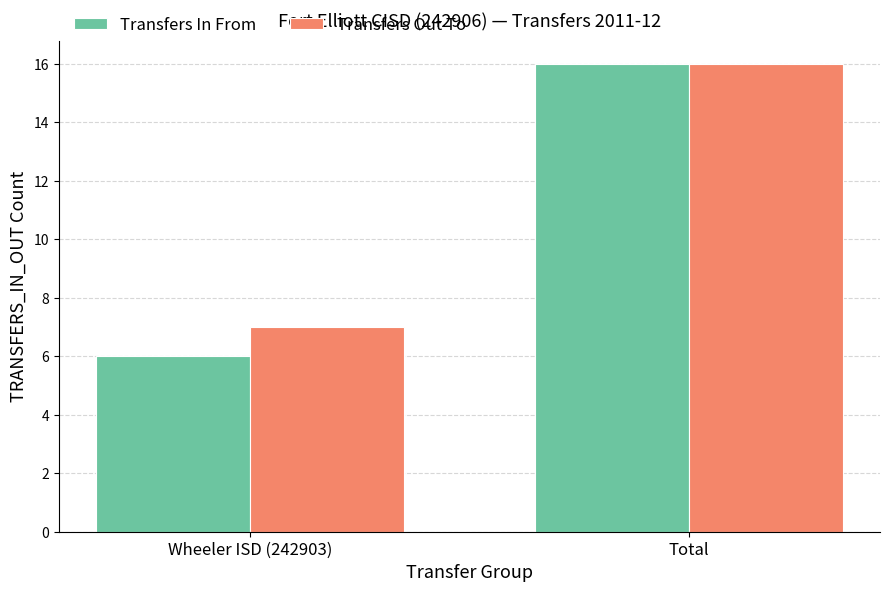

At Wheeler ISD (242903), list the series in order from smallest to largest.

Transfers In From, Transfers Out To